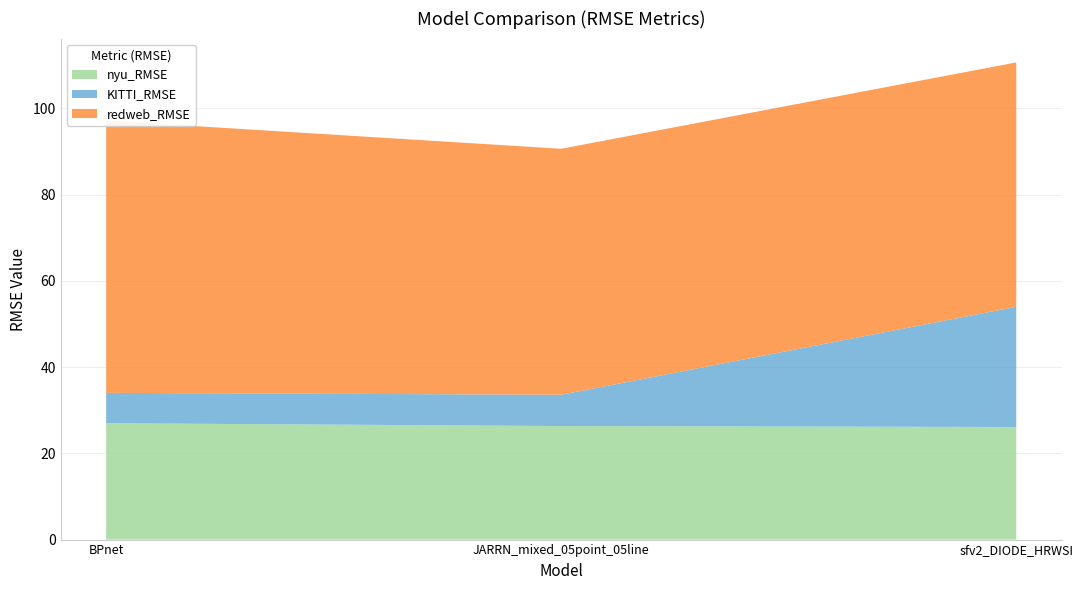

What is the highest value of the nyu_RMSE series?

27.0